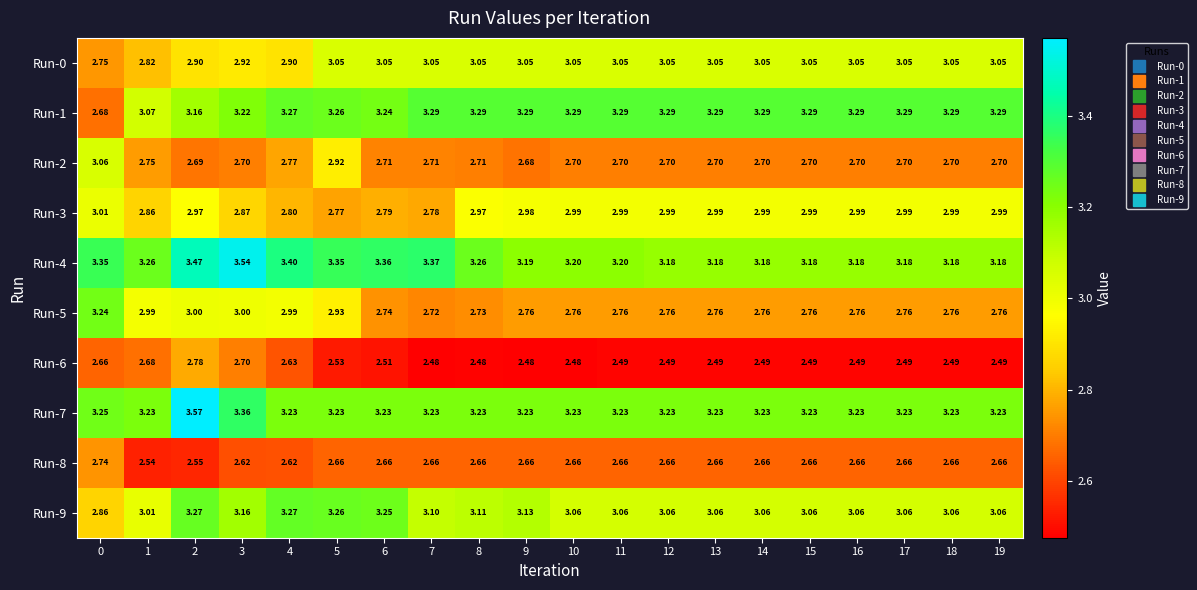

Is the value of Run-0 at 12 greater than the value of Run-8 at 11?

Yes